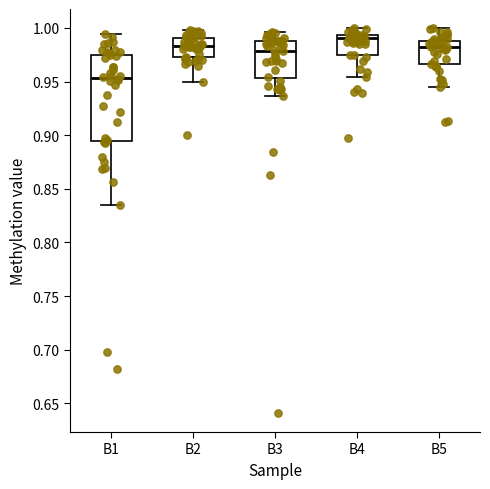

Reading left to right, transcribe this box plot: for each box, give where its median line is, the range the box spans, and where its two whiskers end, as read against the y-axis. The values are not printed on the chart, so give them approximately, as read against the axis.

B1: median 0.955, box 0.895 to 0.975, whiskers 0.835 to 0.995
B2: median 0.985, box 0.975 to 0.990, whiskers 0.950 to 1.000
B3: median 0.980, box 0.955 to 0.990, whiskers 0.935 to 0.995
B4: median 0.990, box 0.975 to 0.995, whiskers 0.955 to 1.000
B5: median 0.980, box 0.965 to 0.990, whiskers 0.945 to 1.000